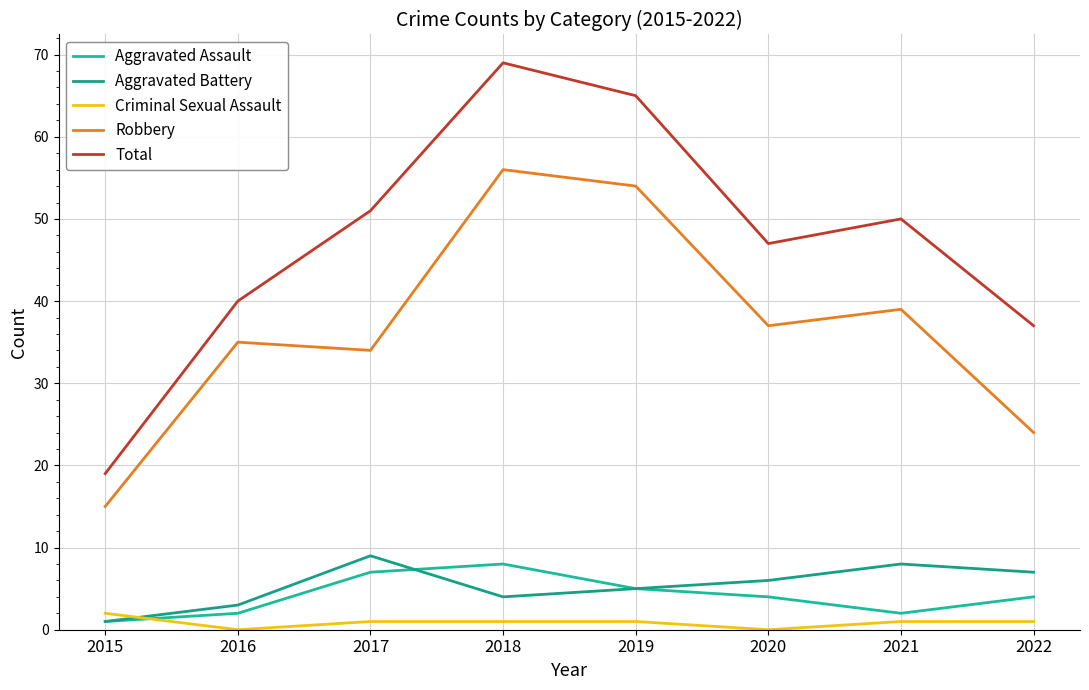

True or false: Aggravated Battery and Aggravated Assault intersect in this chart.

True